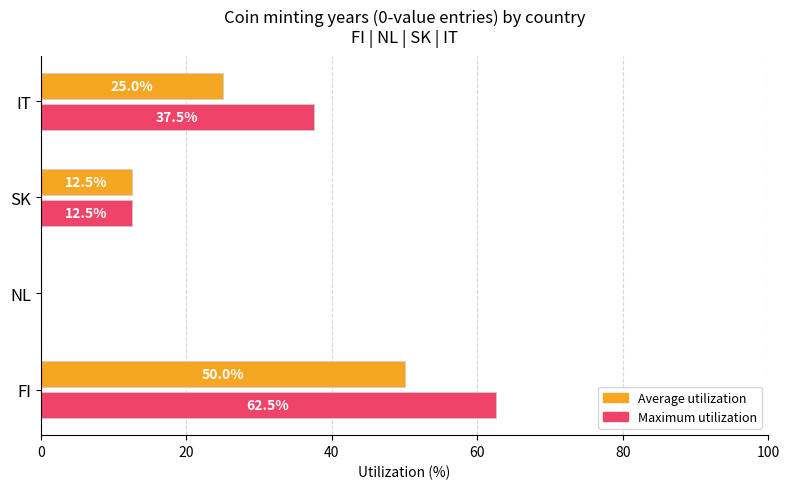

The Maximum utilization series shows 16.5 at FI. True or false?

False